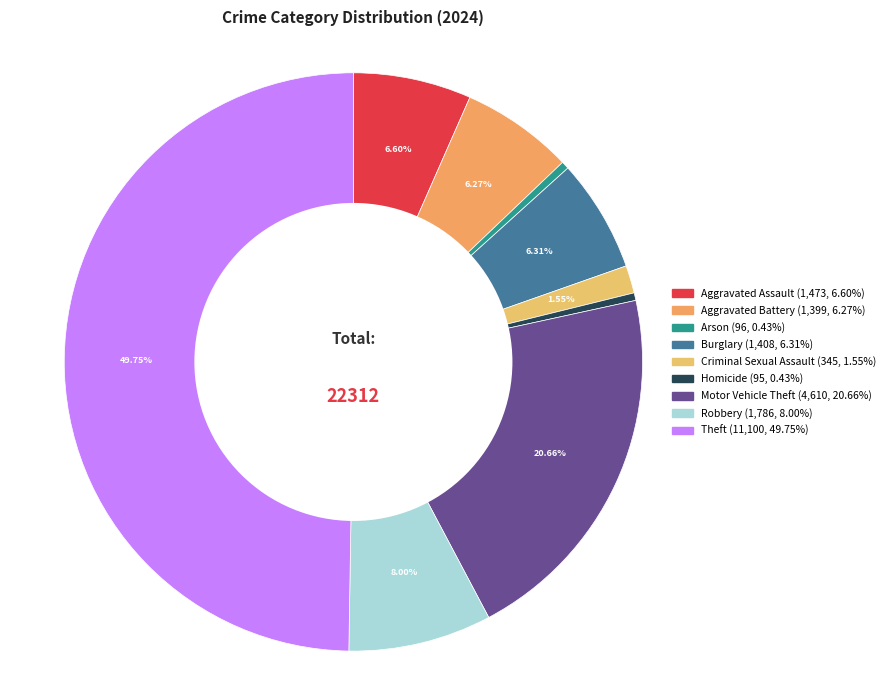

Approximately how many times larger is the value at Robbery compared to Arson?

18.6